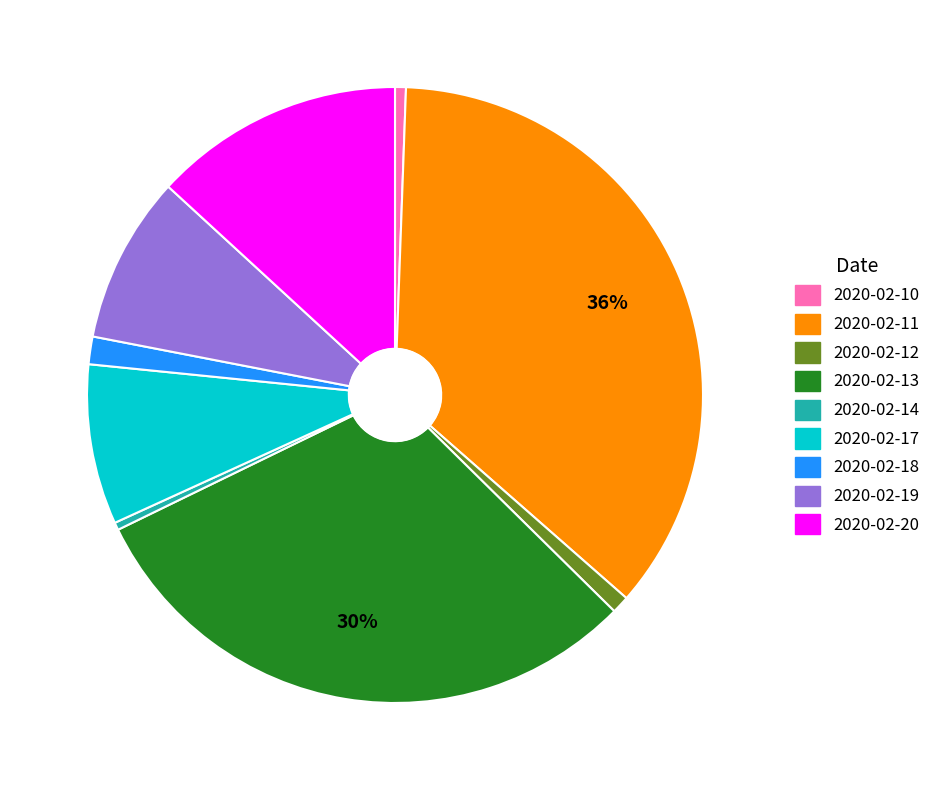

What is the largest slice in the pie chart?

2020-02-11